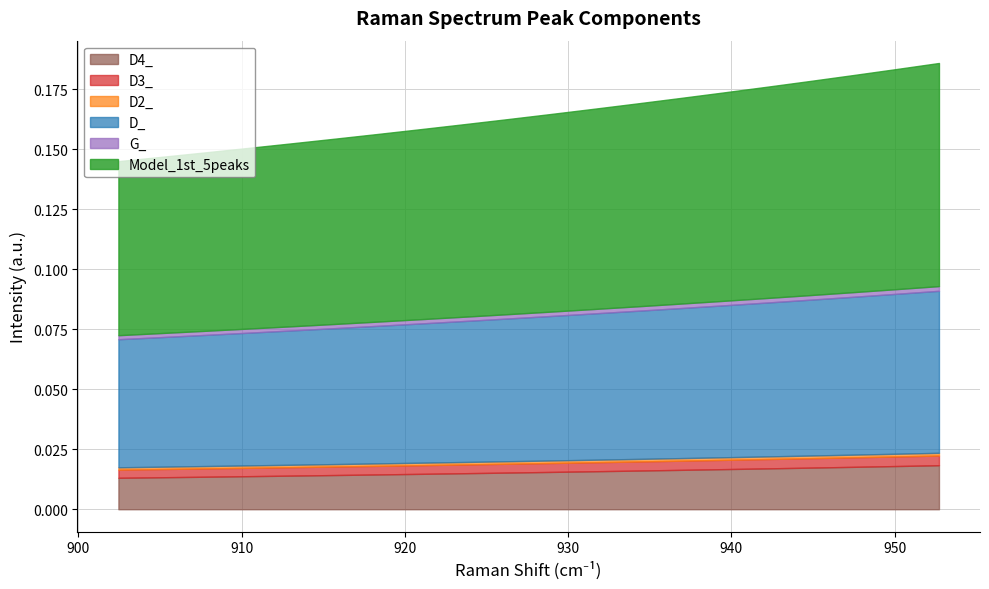

At how many categories does at least one series exceed 0?

20